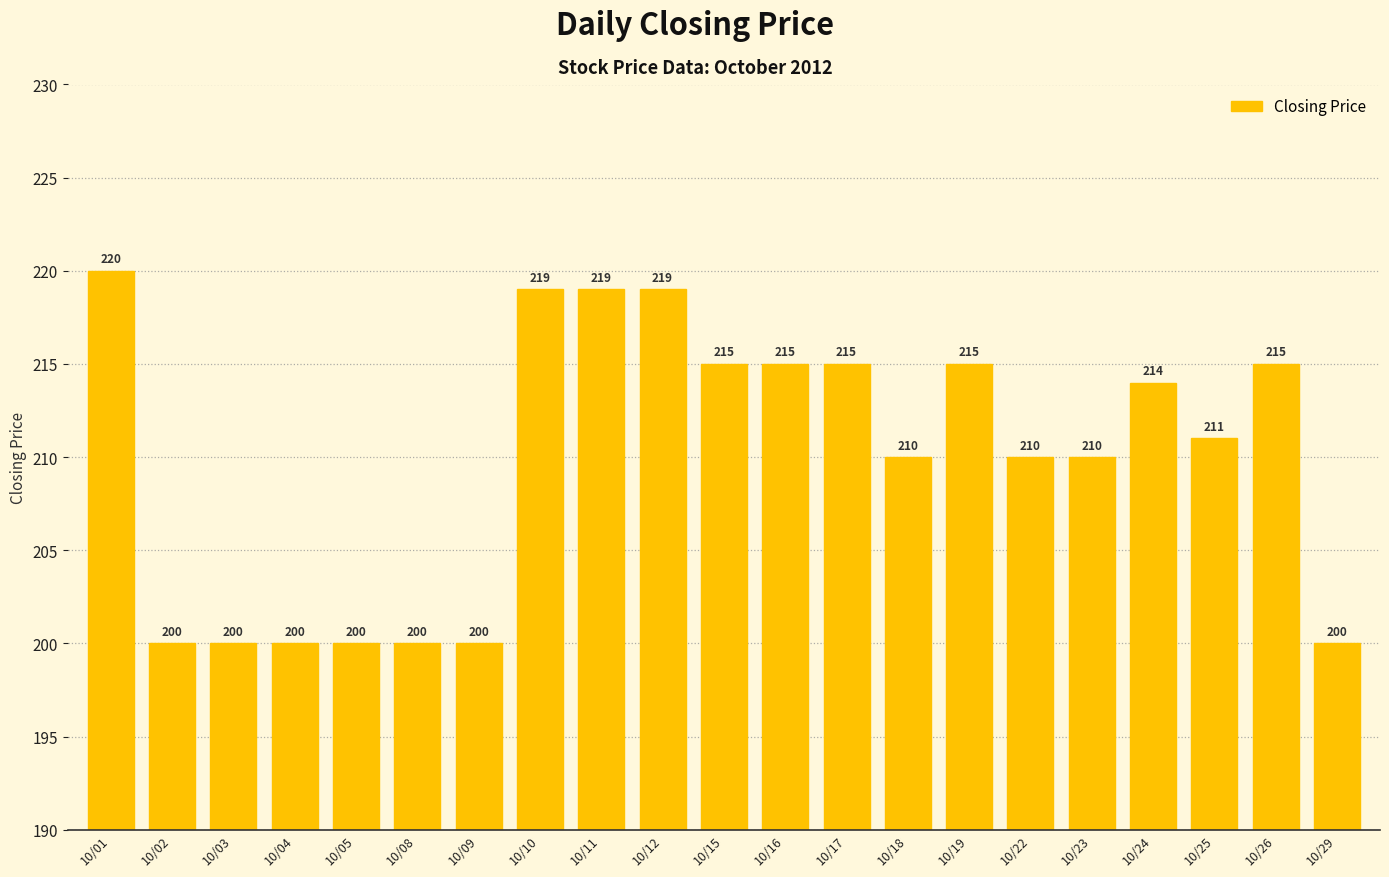

What is the change in value from 10/15 to 10/23?

-5